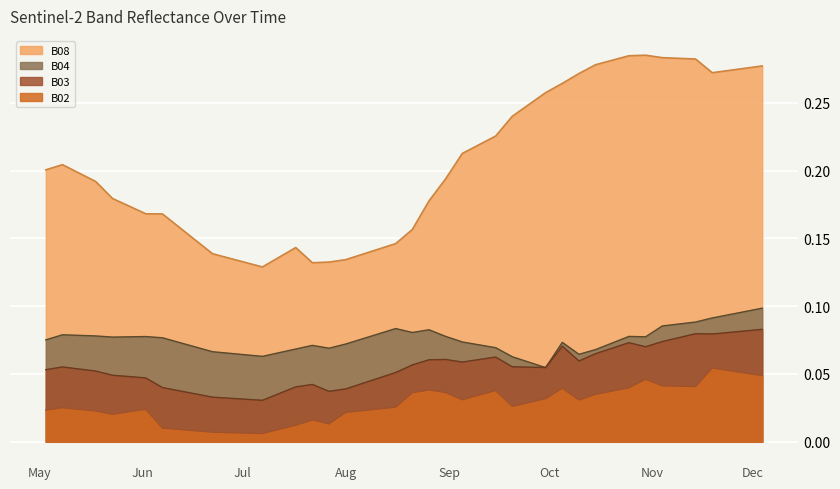

Between 2021-09-25 and 2021-10-25, which series saw the biggest shift?

B08